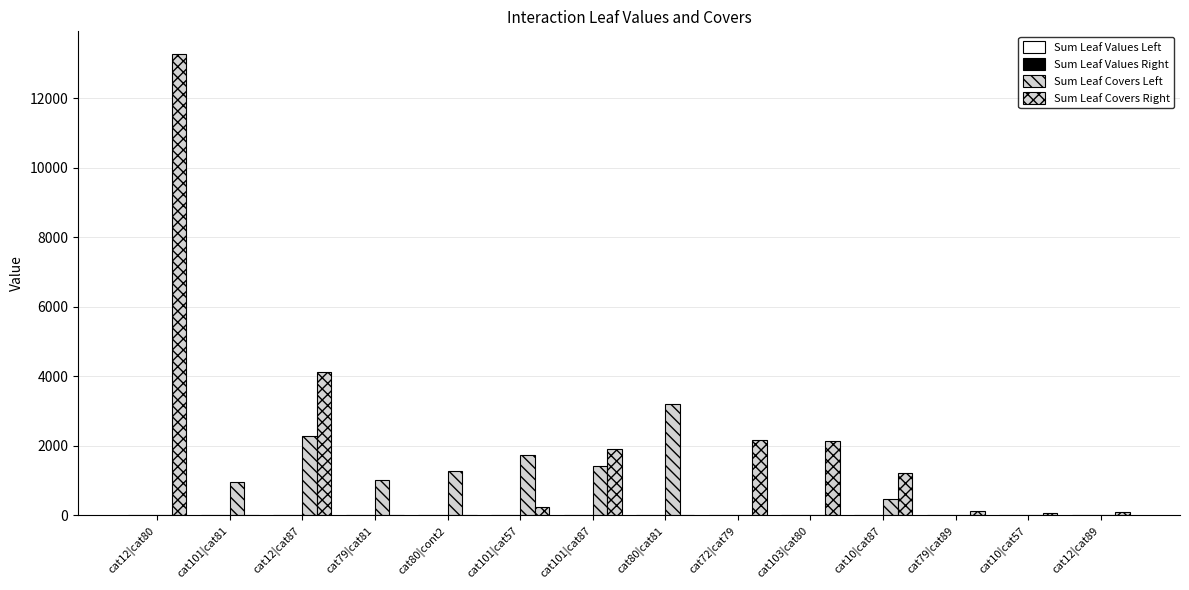

Between cat10|cat57 and cat79|cat81, which is larger?

cat79|cat81